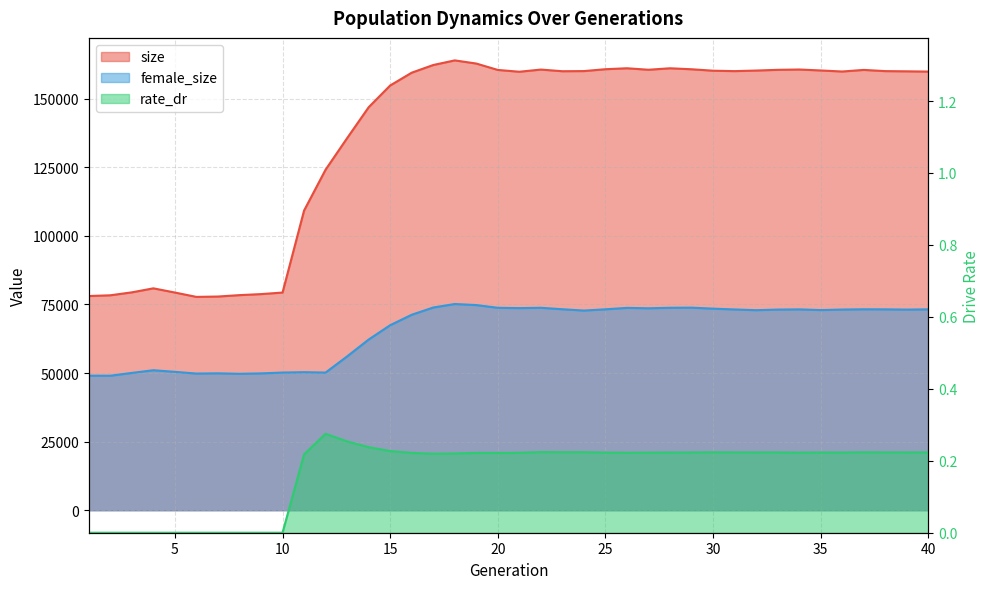

What is the value of the rate_dr point at the 15th from the left?

0.2